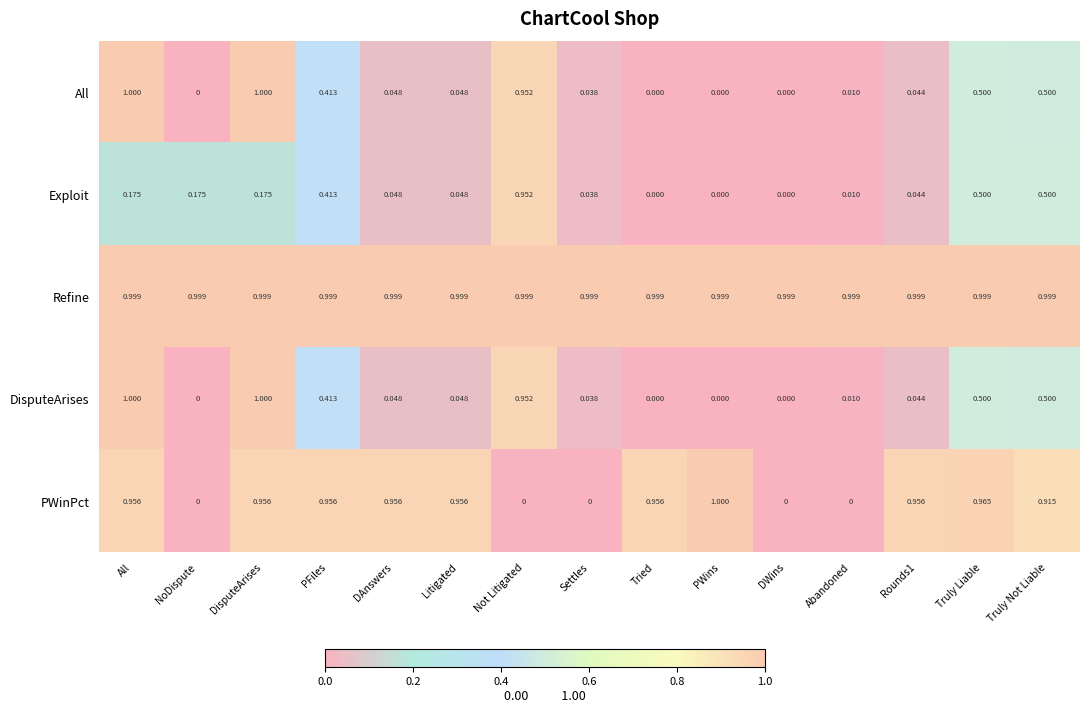

Which series changed the most between Tried and Abandoned?

PWinPct